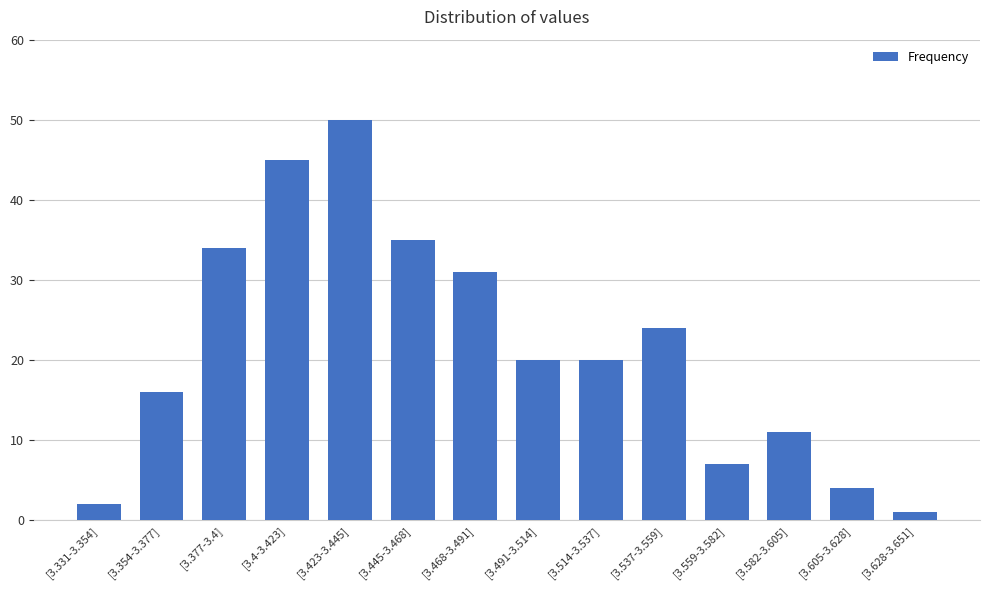

Reading left to right, list all the values displayed in this chart.

2	16	34	45	50	35	31	20	20	24	7	11	4	1